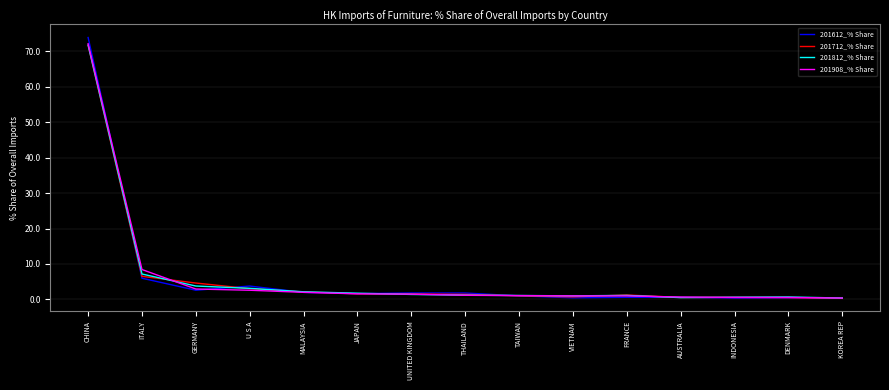

How many categories are shown in the chart?

15